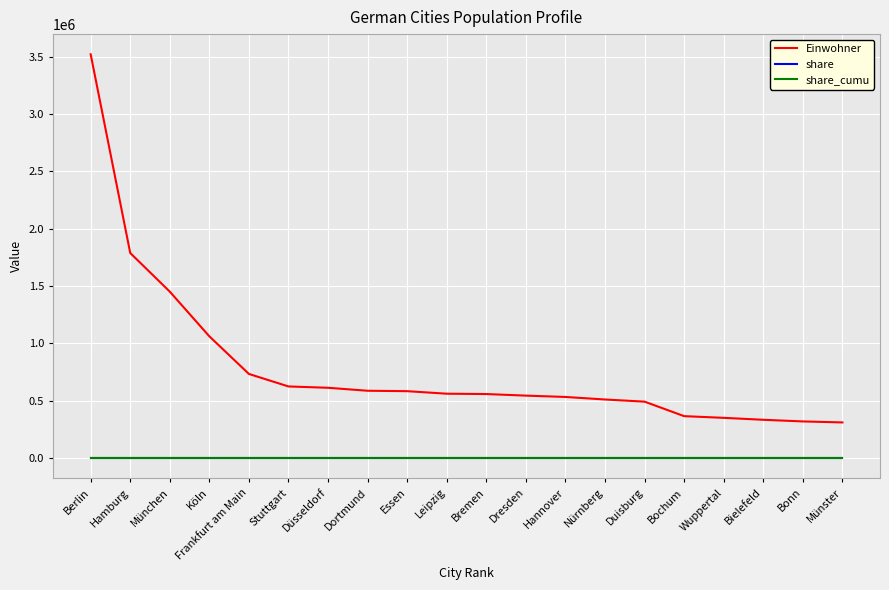

Which series has the widest spread of values?

Einwohner